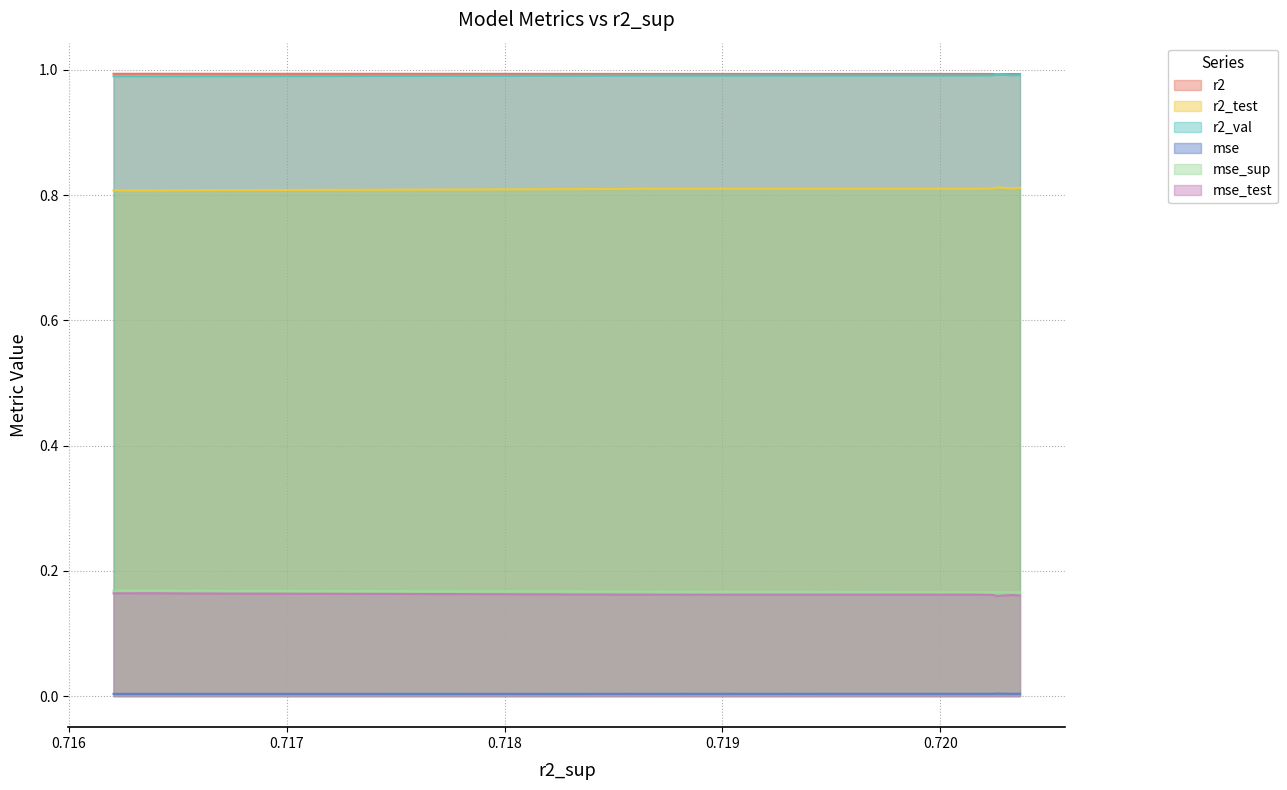

True or false: mse_test and r2 intersect in this chart.

False